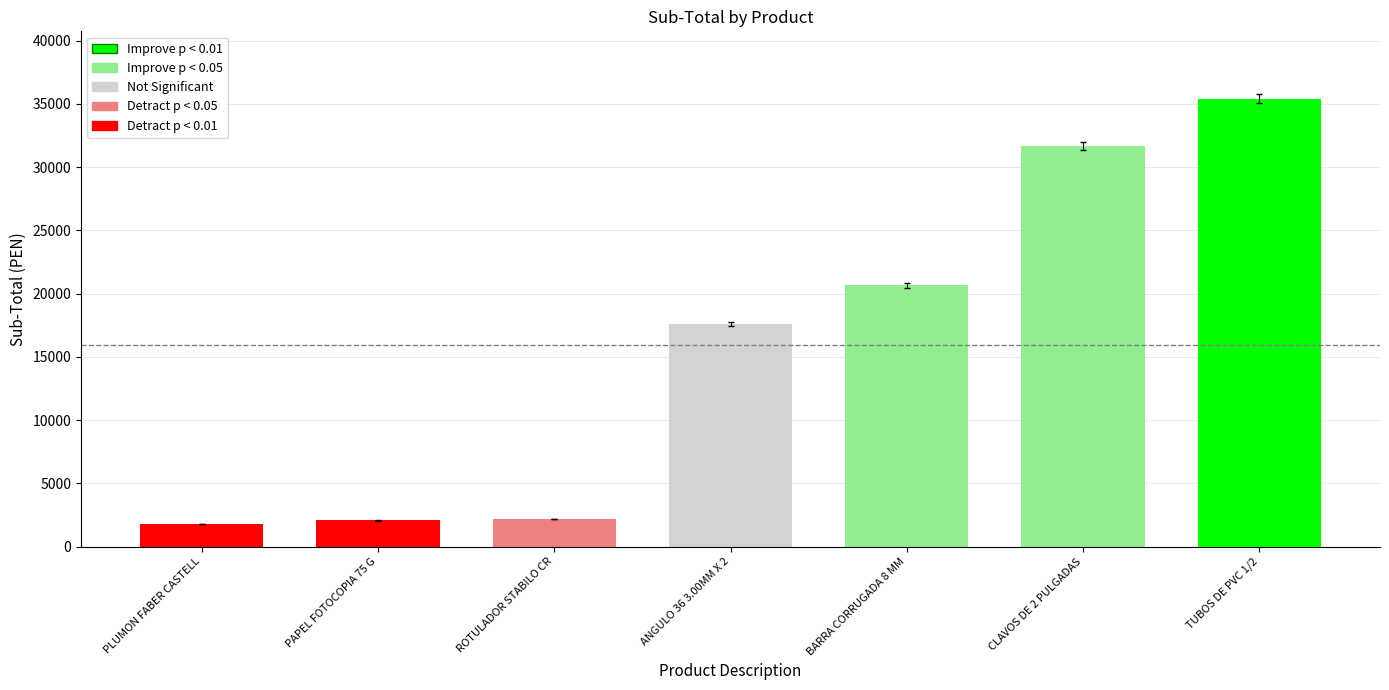

The value at BARRA CORRUGADA 8 MM is 20665.0. True or false?

True